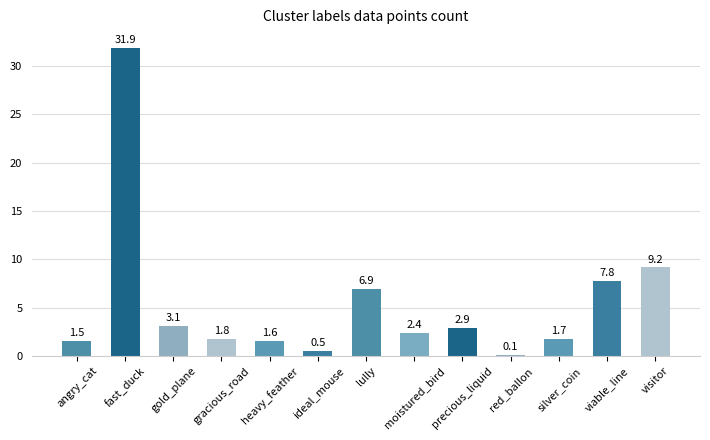

What is the label of the 13th bar from the right?

angry_cat